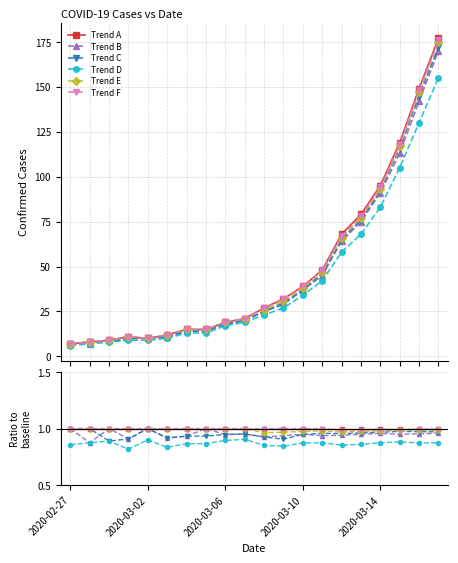

How many times do Trend C and Trend B cross each other?

1